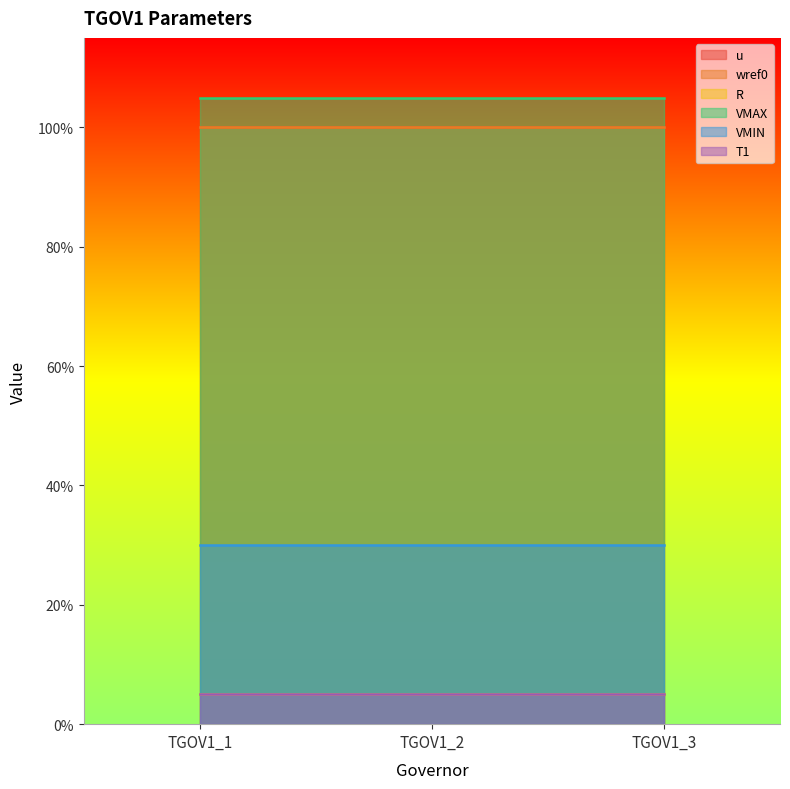

What is the lowest value of the u series?

1.0